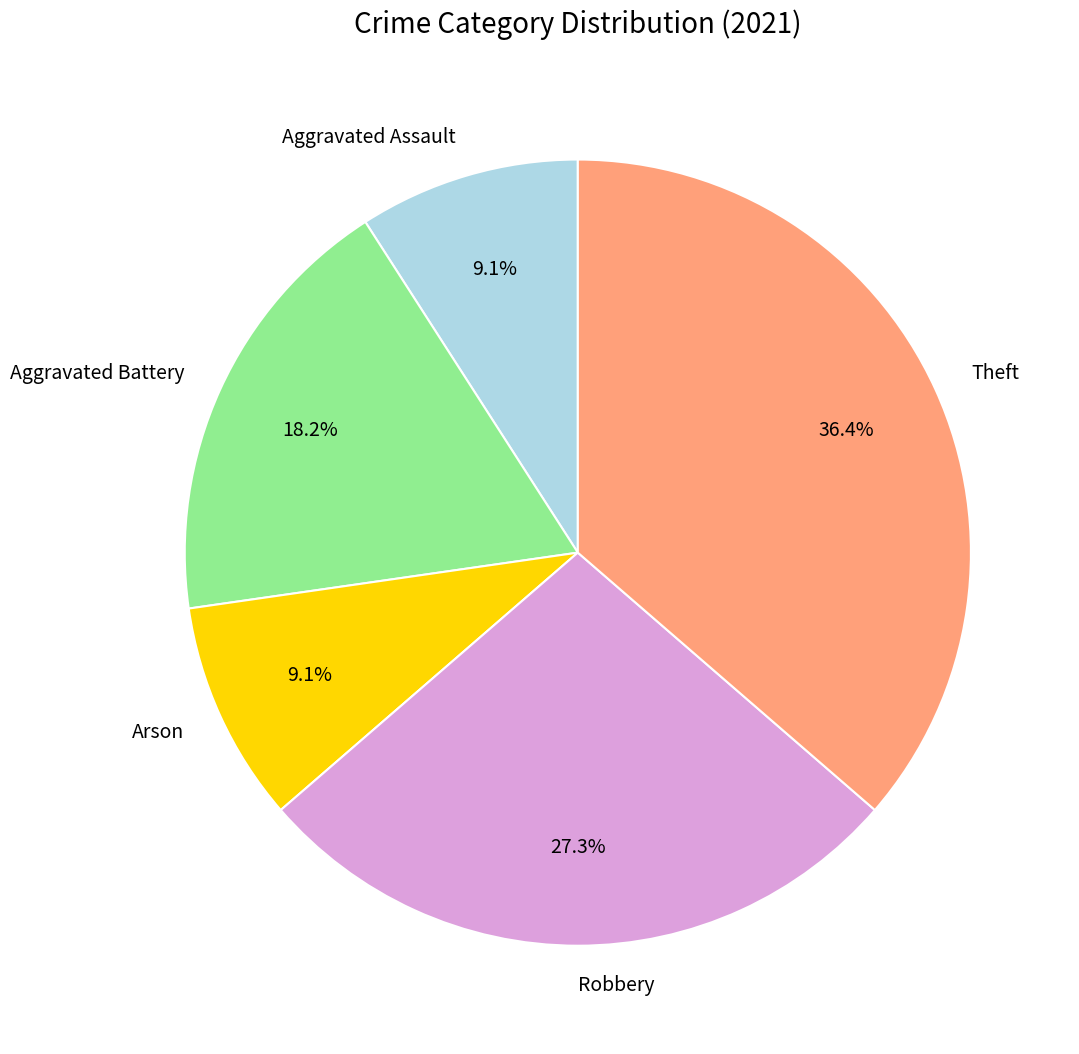

To the nearest percent, what is the difference between the largest and smallest slice percentages?

27%